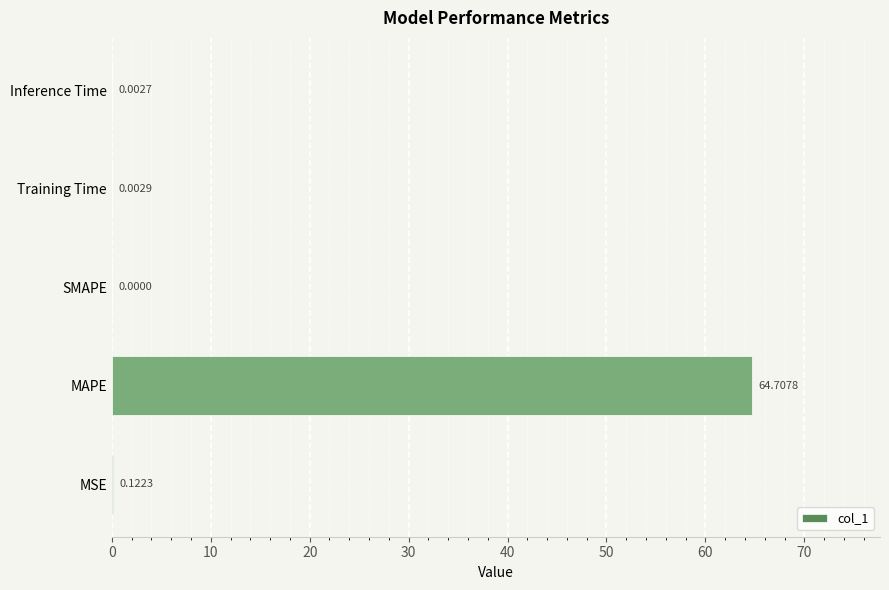

Count the number of values greater than 0.

4